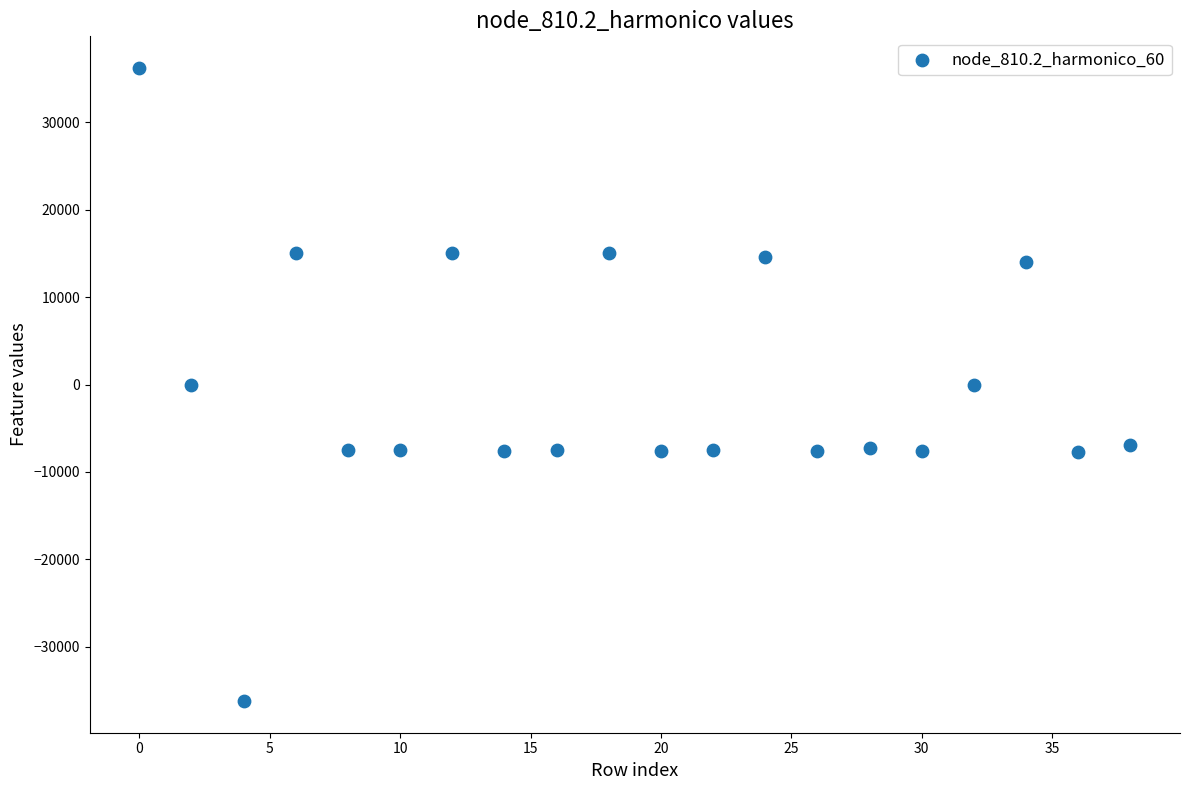

What is the range of Y values (max minus min)?

72449.7